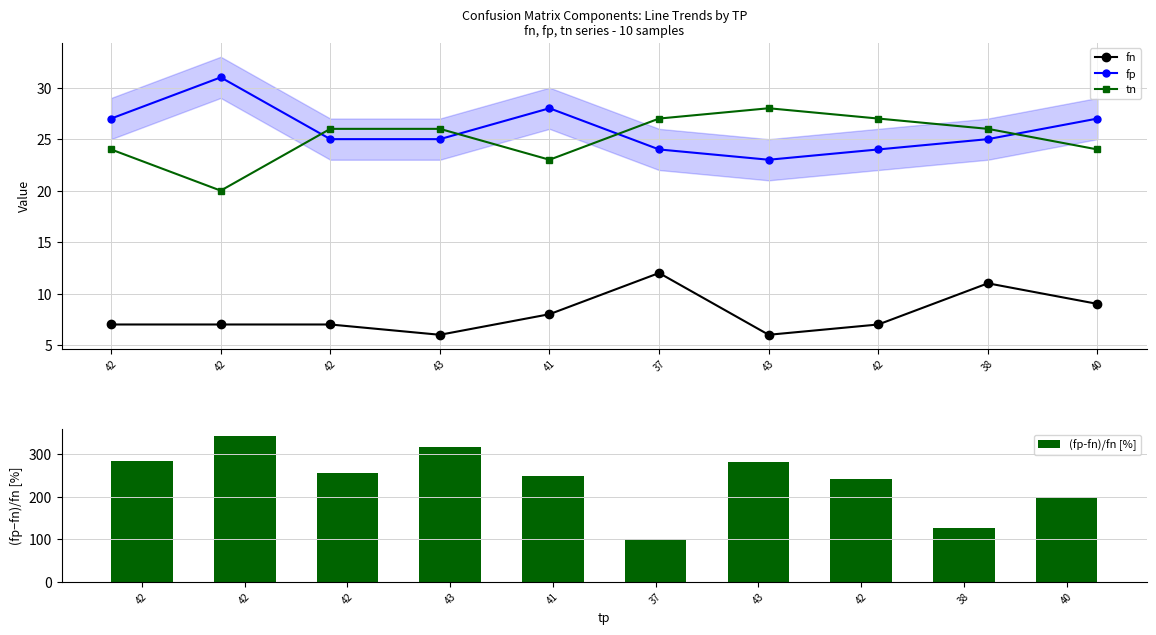

What is the value of the fp bar at the 7th from the left?

25.0